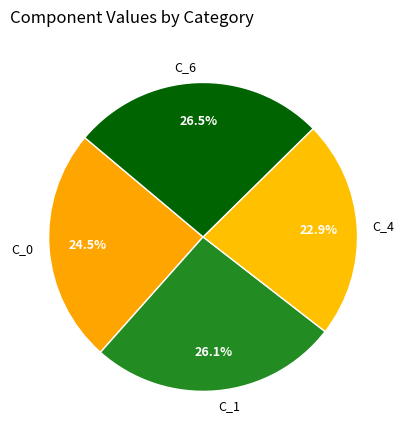

Which category has the smallest portion of the pie?

C_4